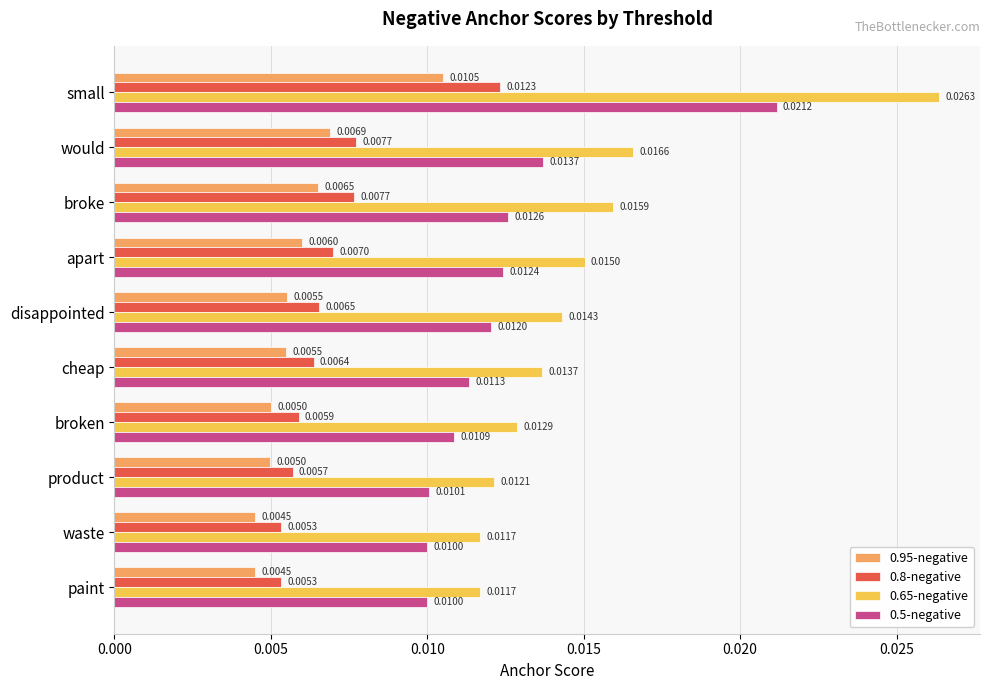

Which series changed the most between cheap and waste?

0.65-negative